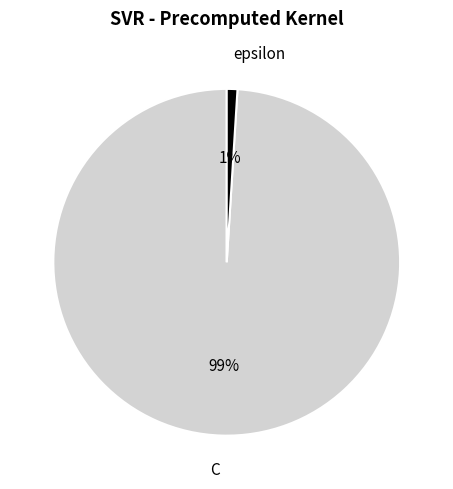

Which has a higher value, C or epsilon?

C